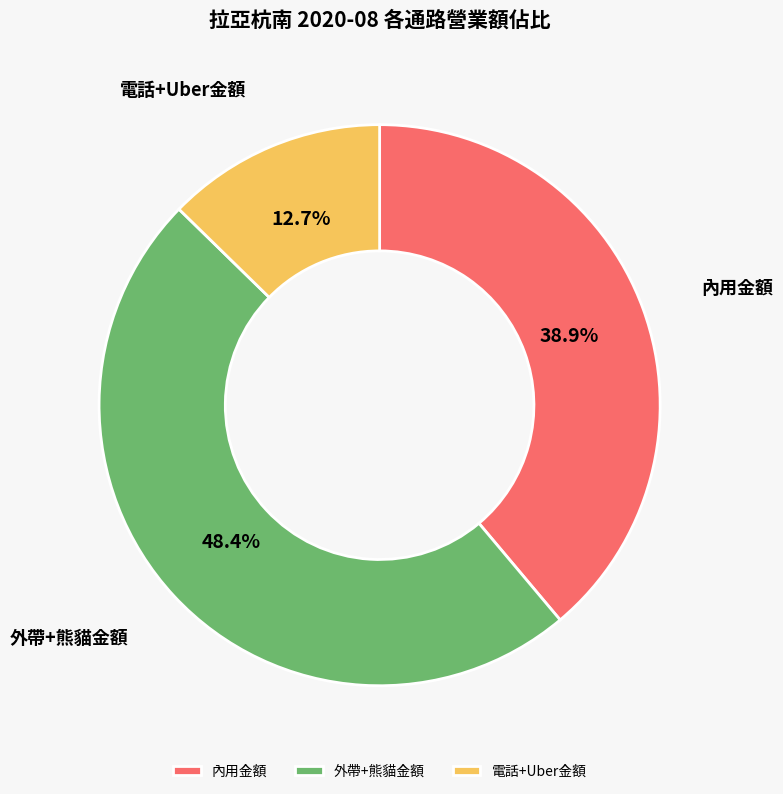

Is there a majority slice in this chart?

No